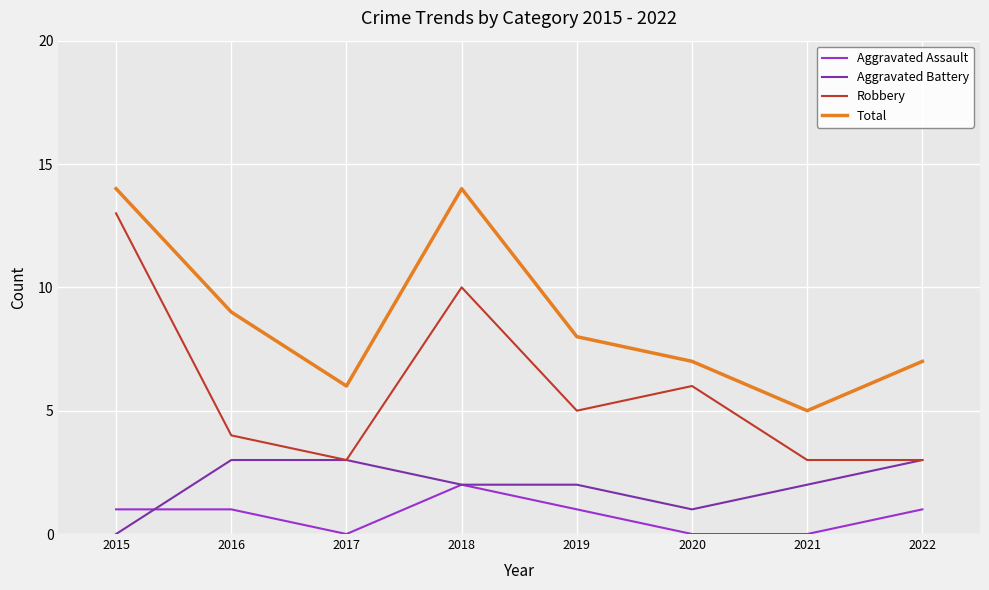

List the series in order of their peak value, highest first.

Total, Robbery, Aggravated Battery, Aggravated Assault